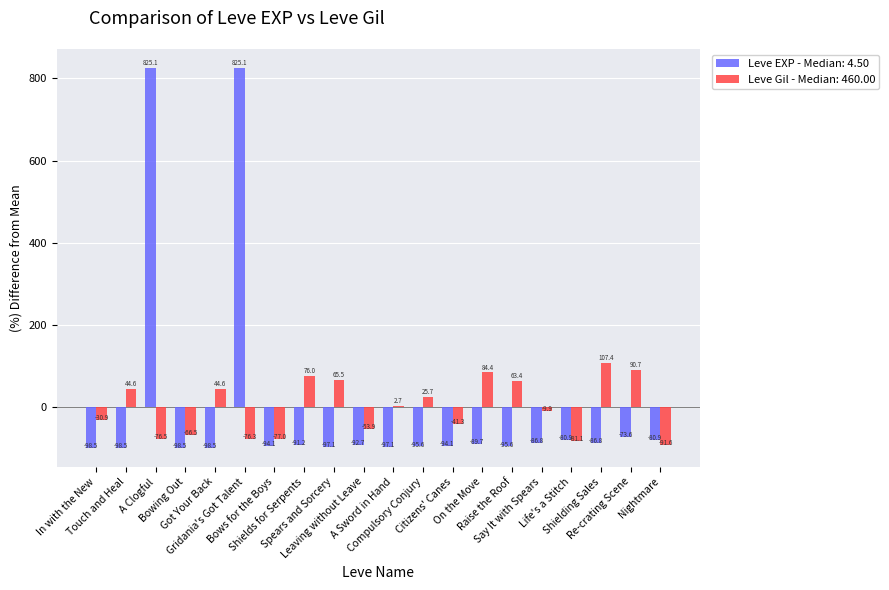

What is the maximum value shown in the chart?

825.1